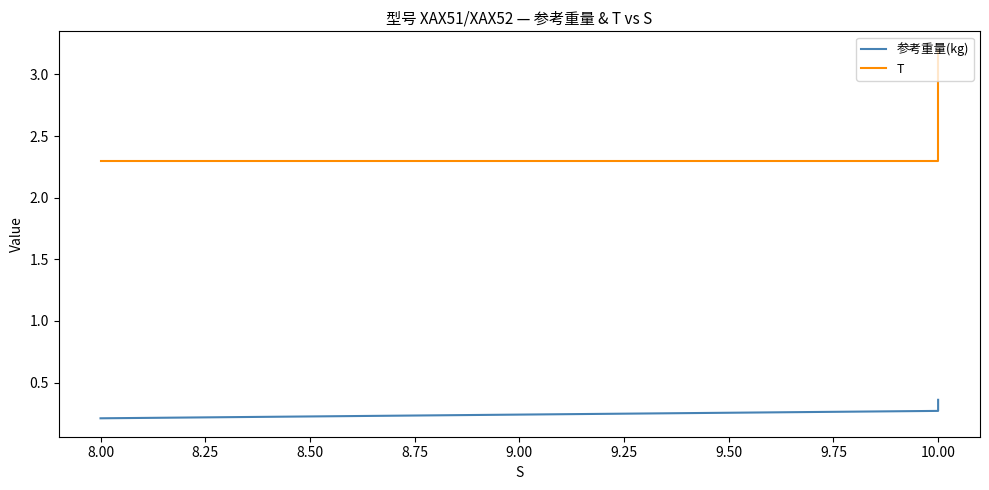

The T series shows 4.3 at 10.00. True or false?

False